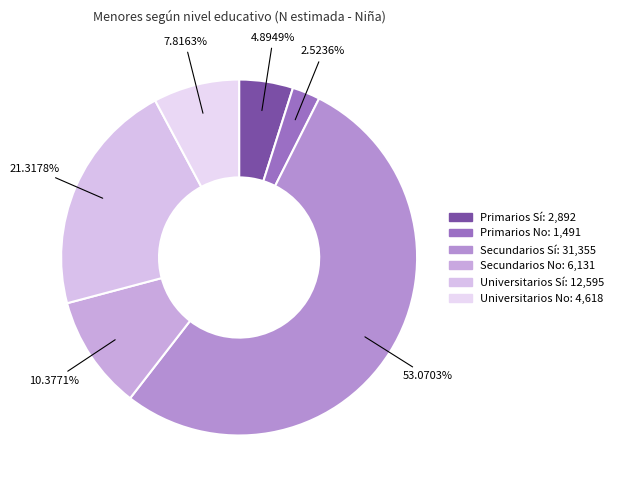

The Primarios No slice represents 14% of the pie. True or false?

False